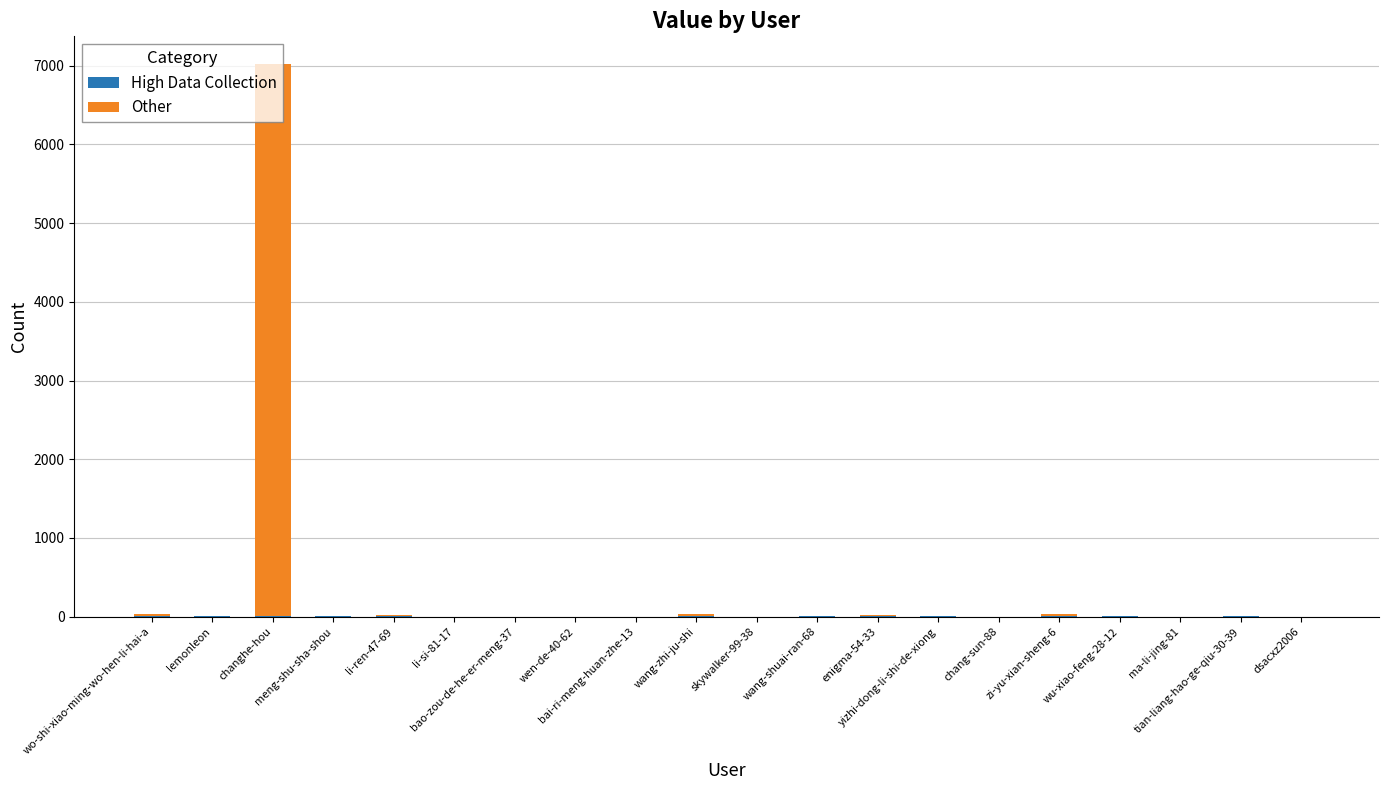

Count the High Data Collection values in the range 0 to 5.

20